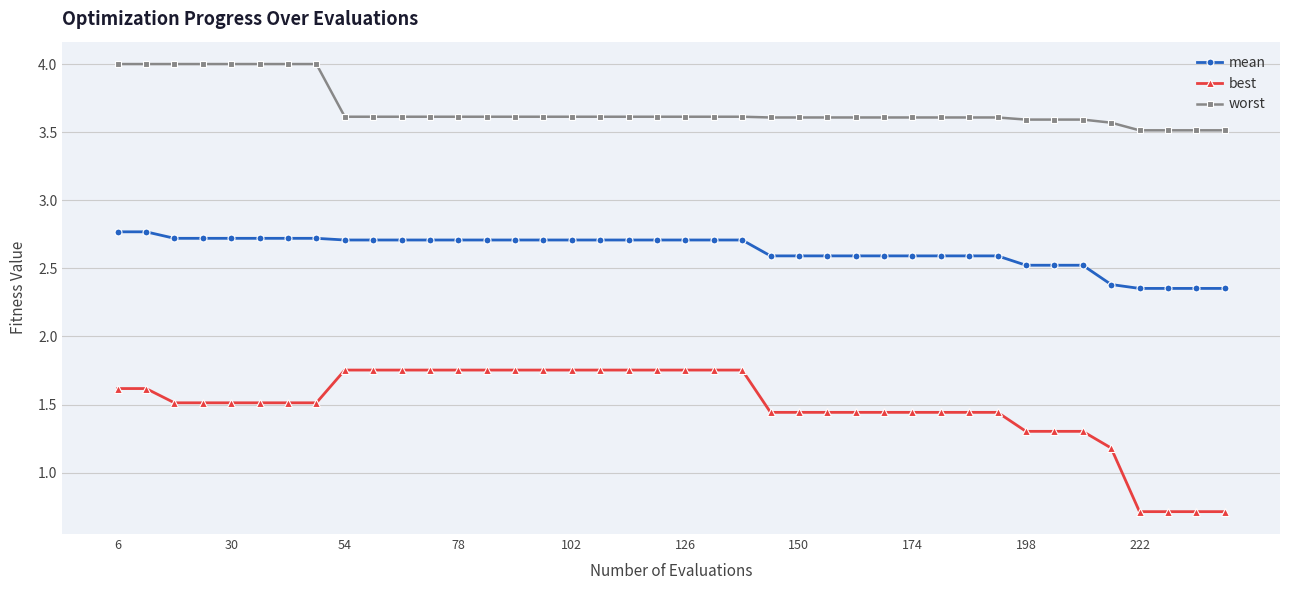

Does the chart display data point markers on the line(s)?

Yes